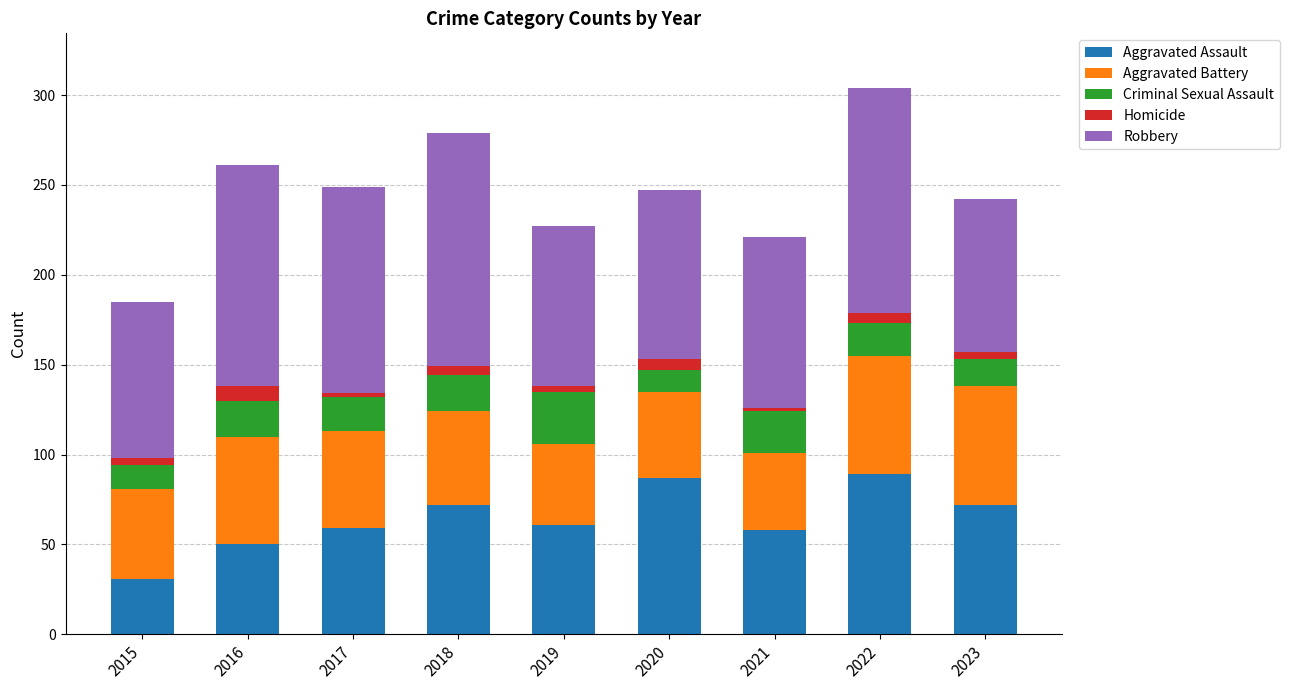

At which label does Aggravated Assault reach its minimum?

2015